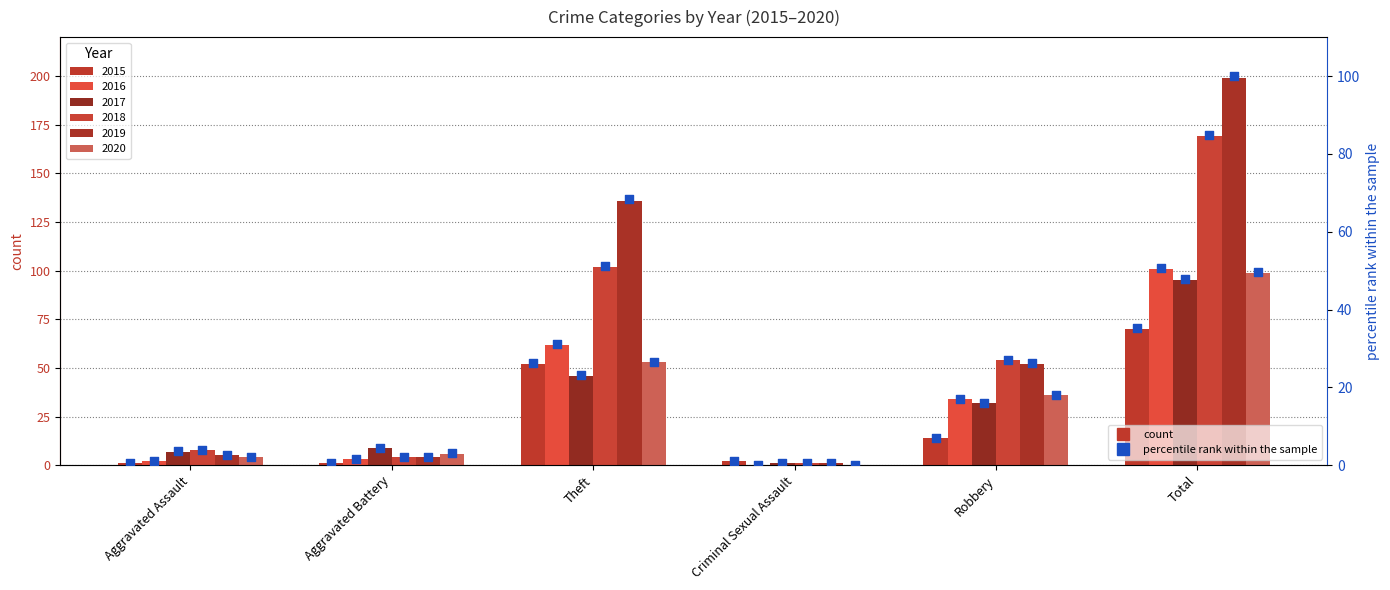

What is the total value across all series at Aggravated Assault?

13.6